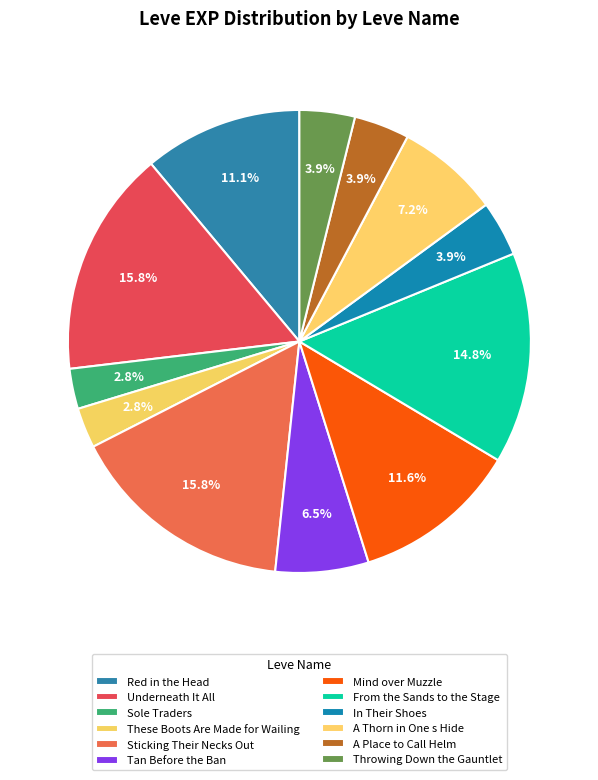

What percentage is NOT represented by Mind over Muzzle?

88.4%